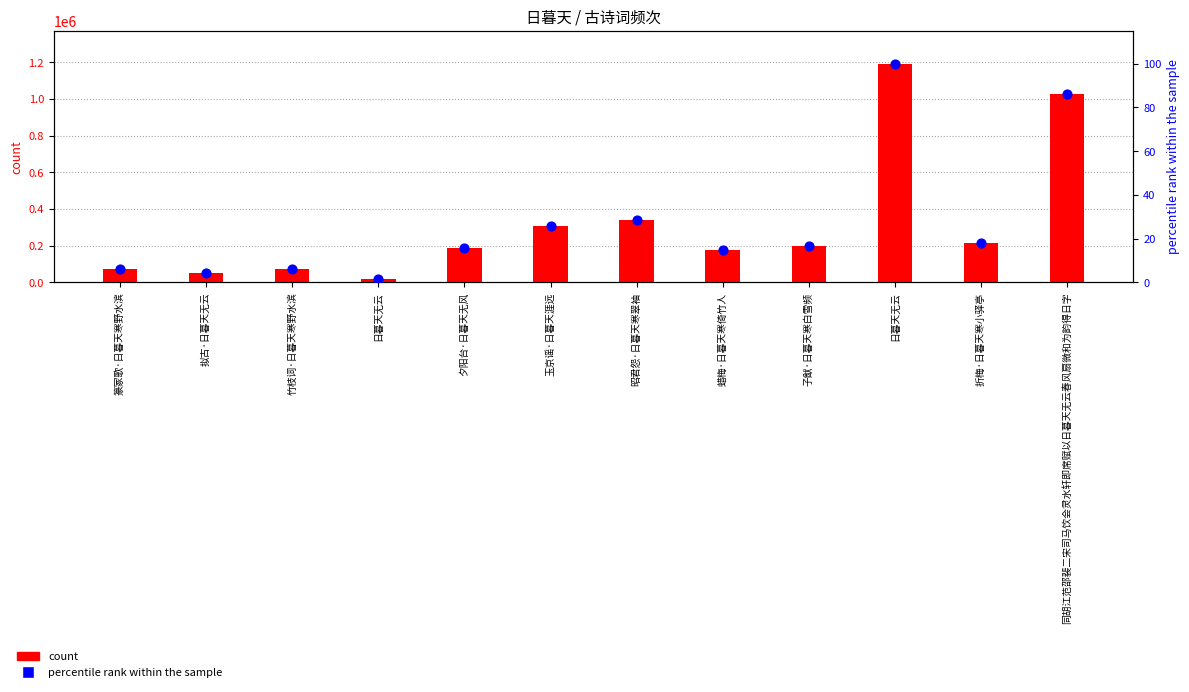

At which category is the sum across all series the highest?

日暮天无云